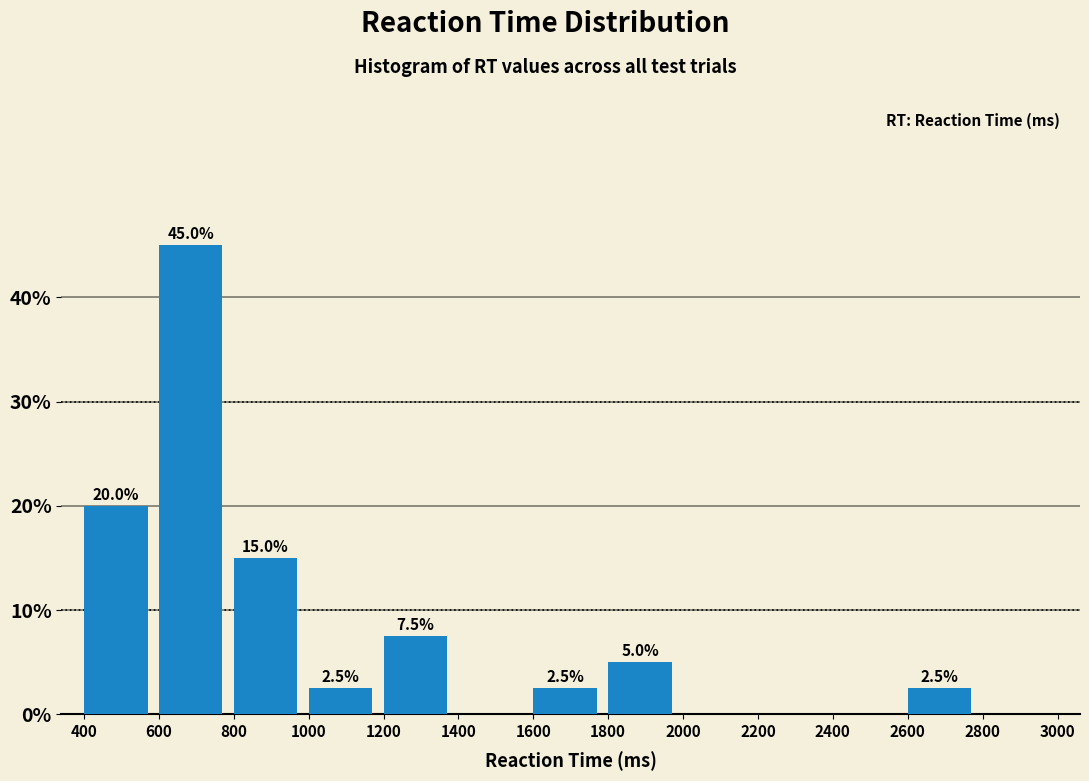

Over which range of the x-axis is the bar tallest?

600 to 800